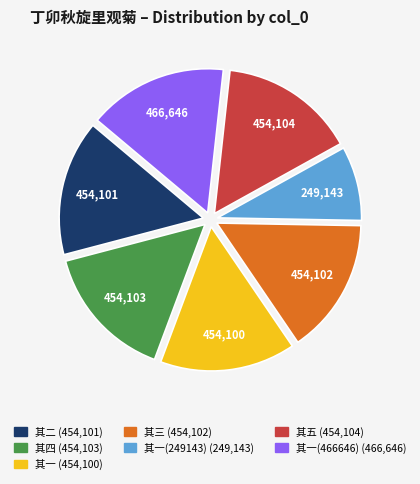

Is there any slice that represents more than half of the pie?

No